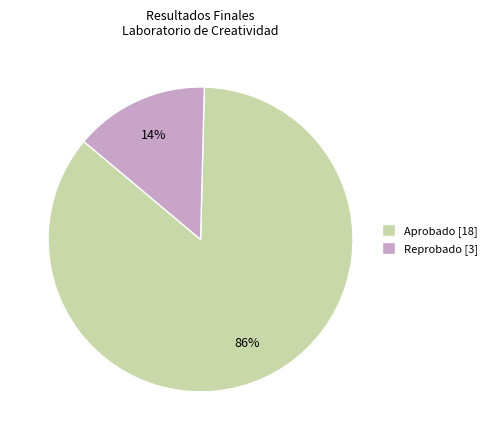

Rank the categories by value from lowest to highest.

Reprobado, Aprobado